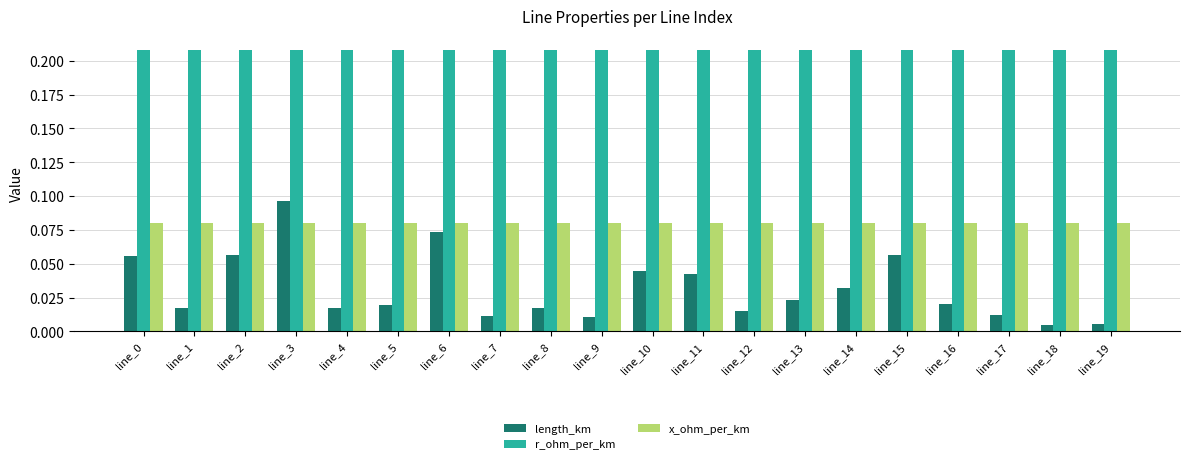

Which category has the highest value in the length_km series?

line_3